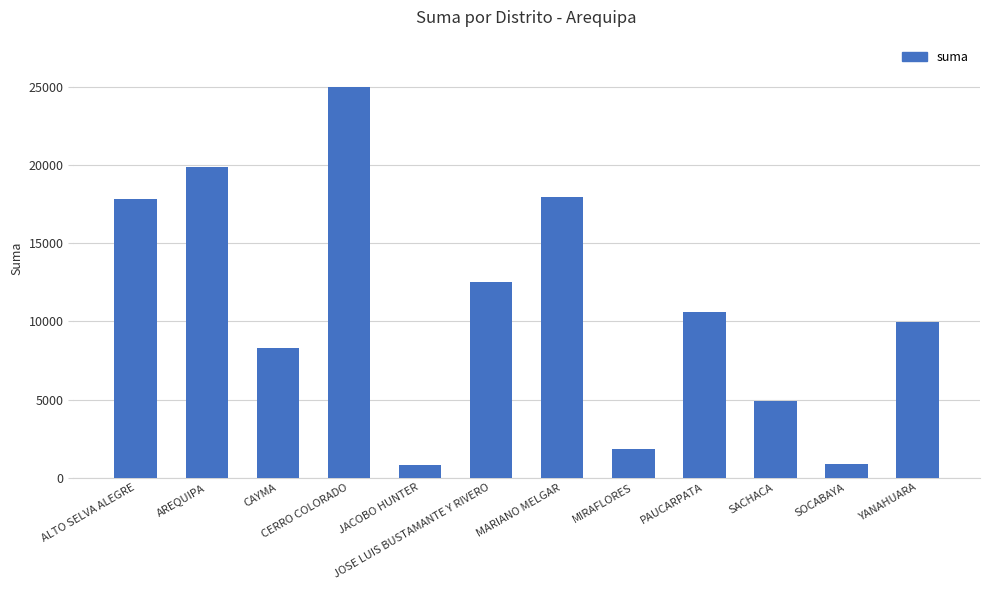

What is the average value?

10883.8